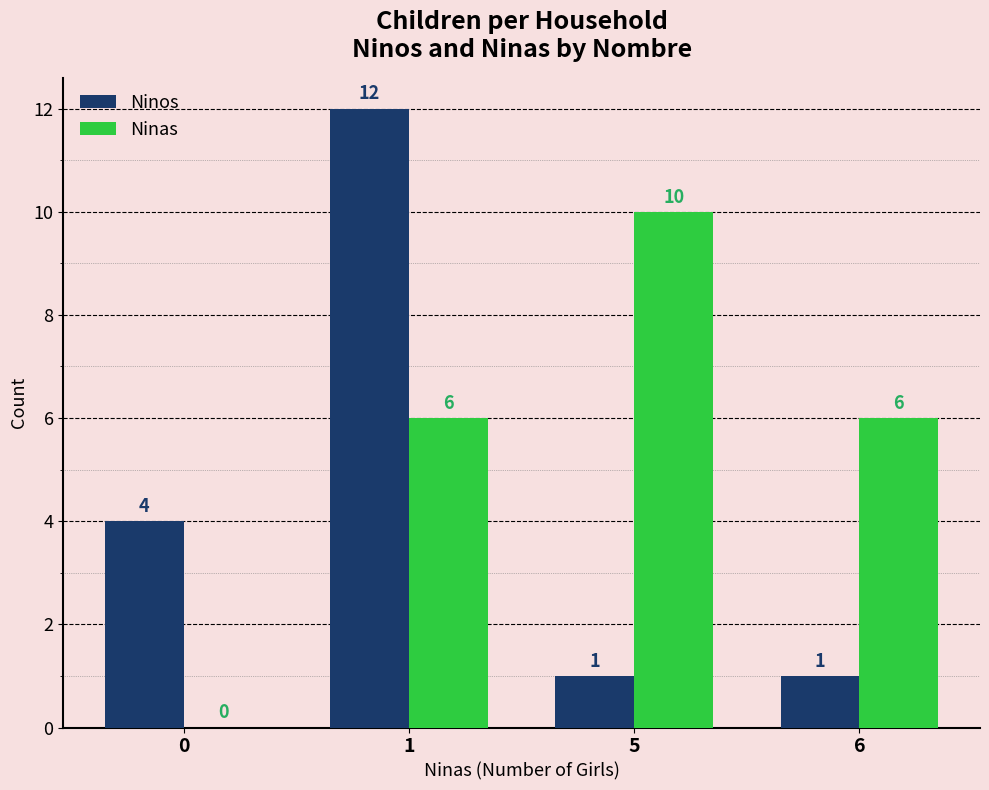

The Ninas series shows 2 at 1. True or false?

False